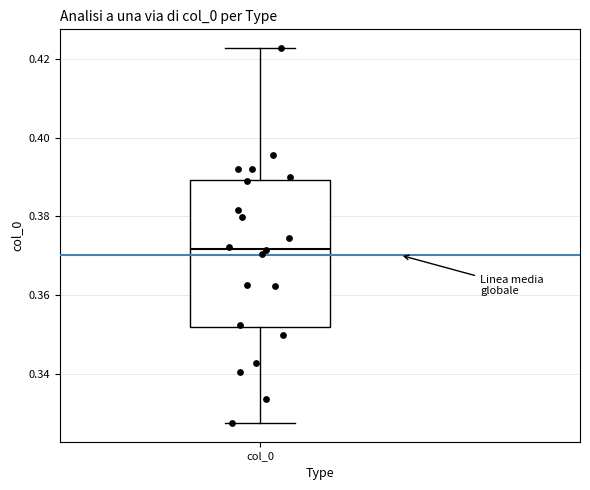

Read this box plot against the y-axis: the position of the median line, the range covered by the box, and the ends of both whiskers. The values are not printed on the chart, so give them approximately, as read against the axis.

median 0.372, box 0.352 to 0.390, whiskers 0.328 to 0.422